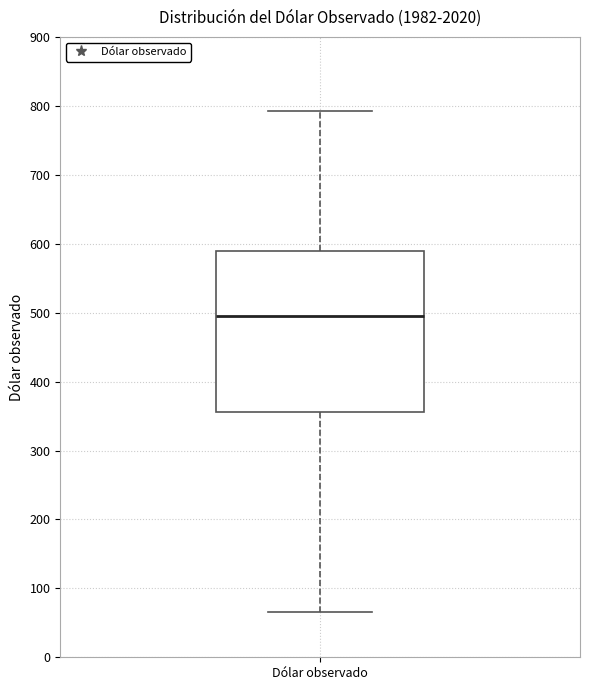

Read this box plot against the y-axis: the position of the median line, the range covered by the box, and the ends of both whiskers. The values are not printed on the chart, so give them approximately, as read against the axis.

median 500, box 360 to 590, whiskers 70 to 790